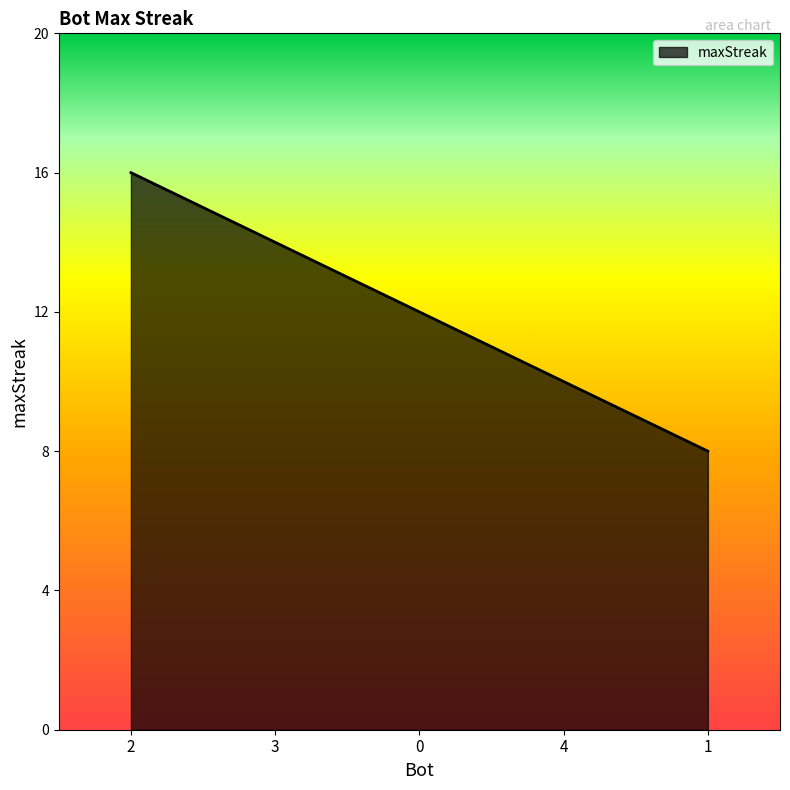

What is the difference between the second highest and minimum values?

6